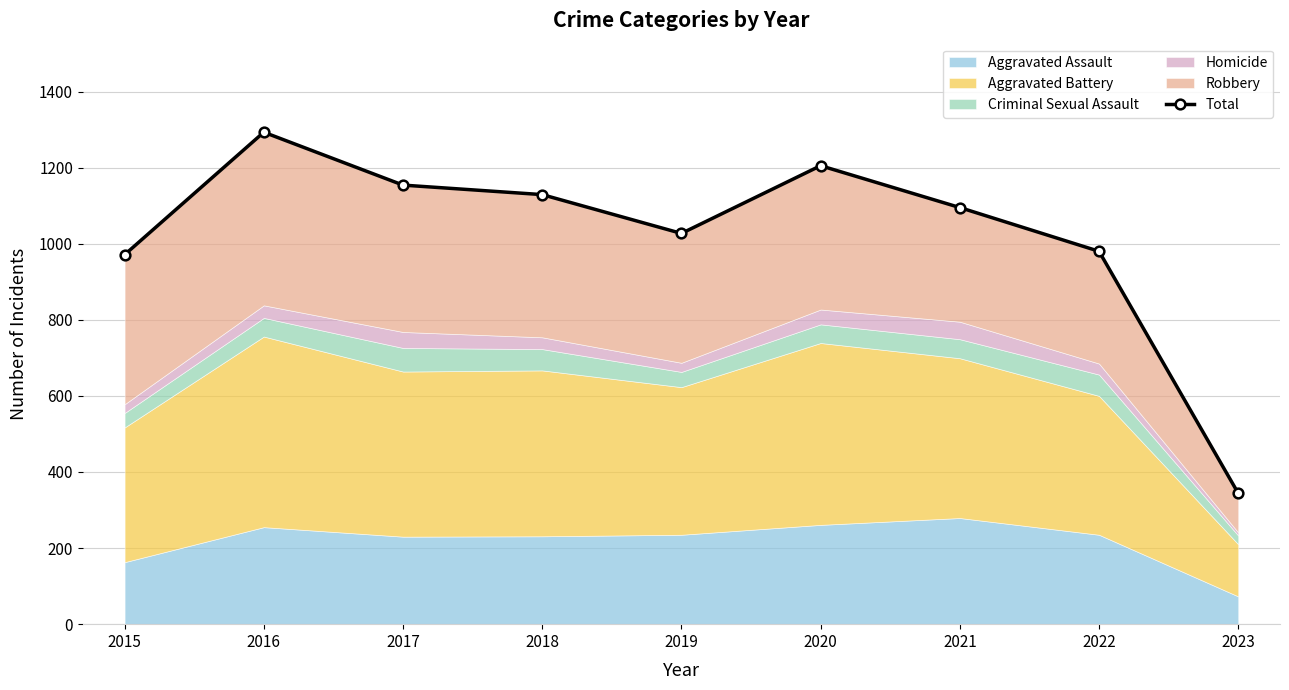

Which category has the lowest value across all series?

2023